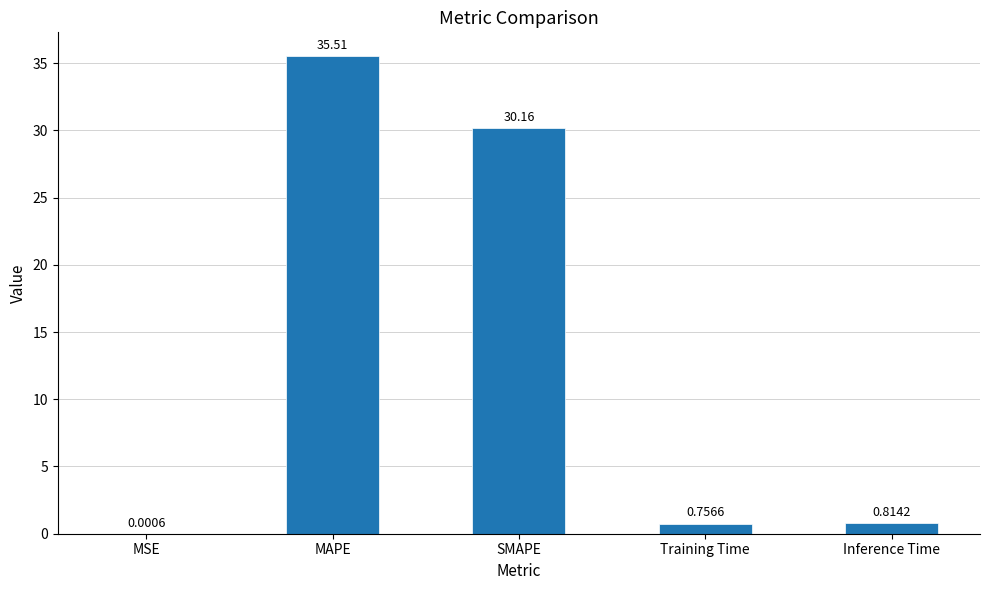

Which has a higher value, MSE or Inference Time?

Inference Time